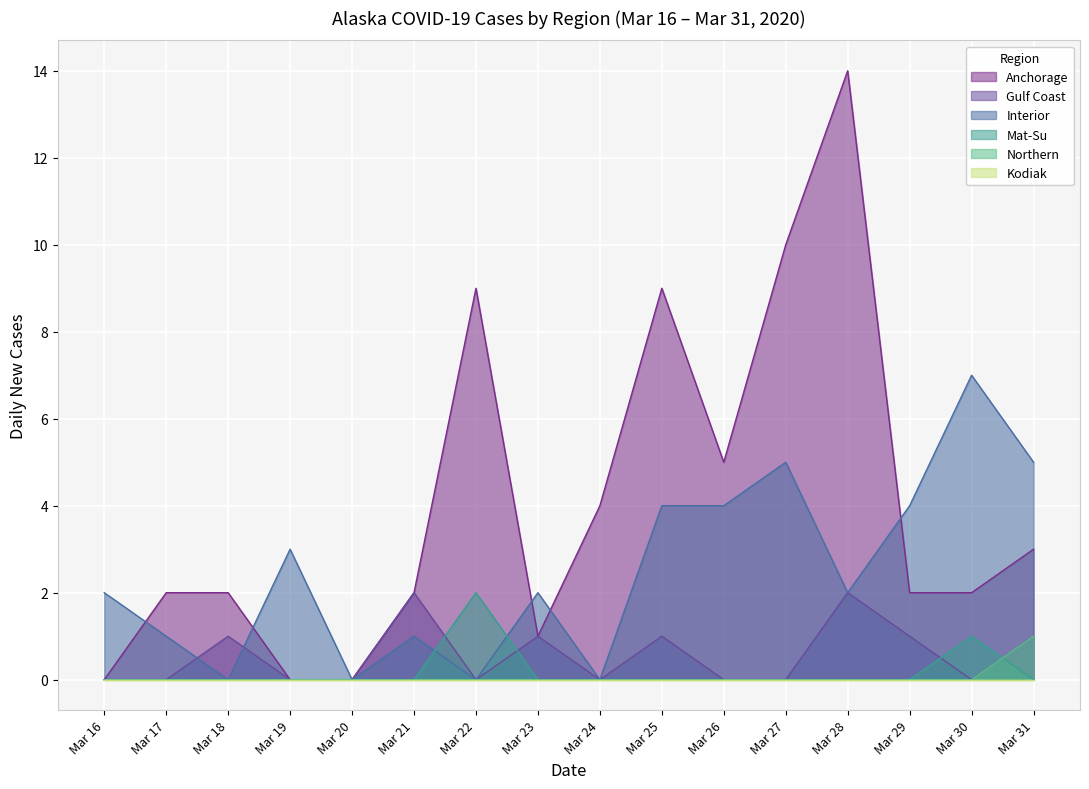

Which series changed the most between Mar 16 and Mar 22?

Anchorage